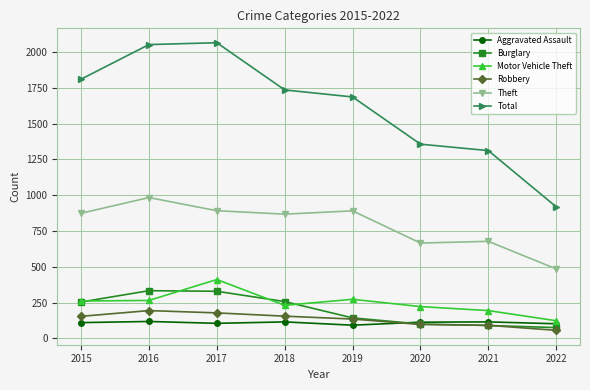

The value of Robbery at 2016 is 311. True or false?

False